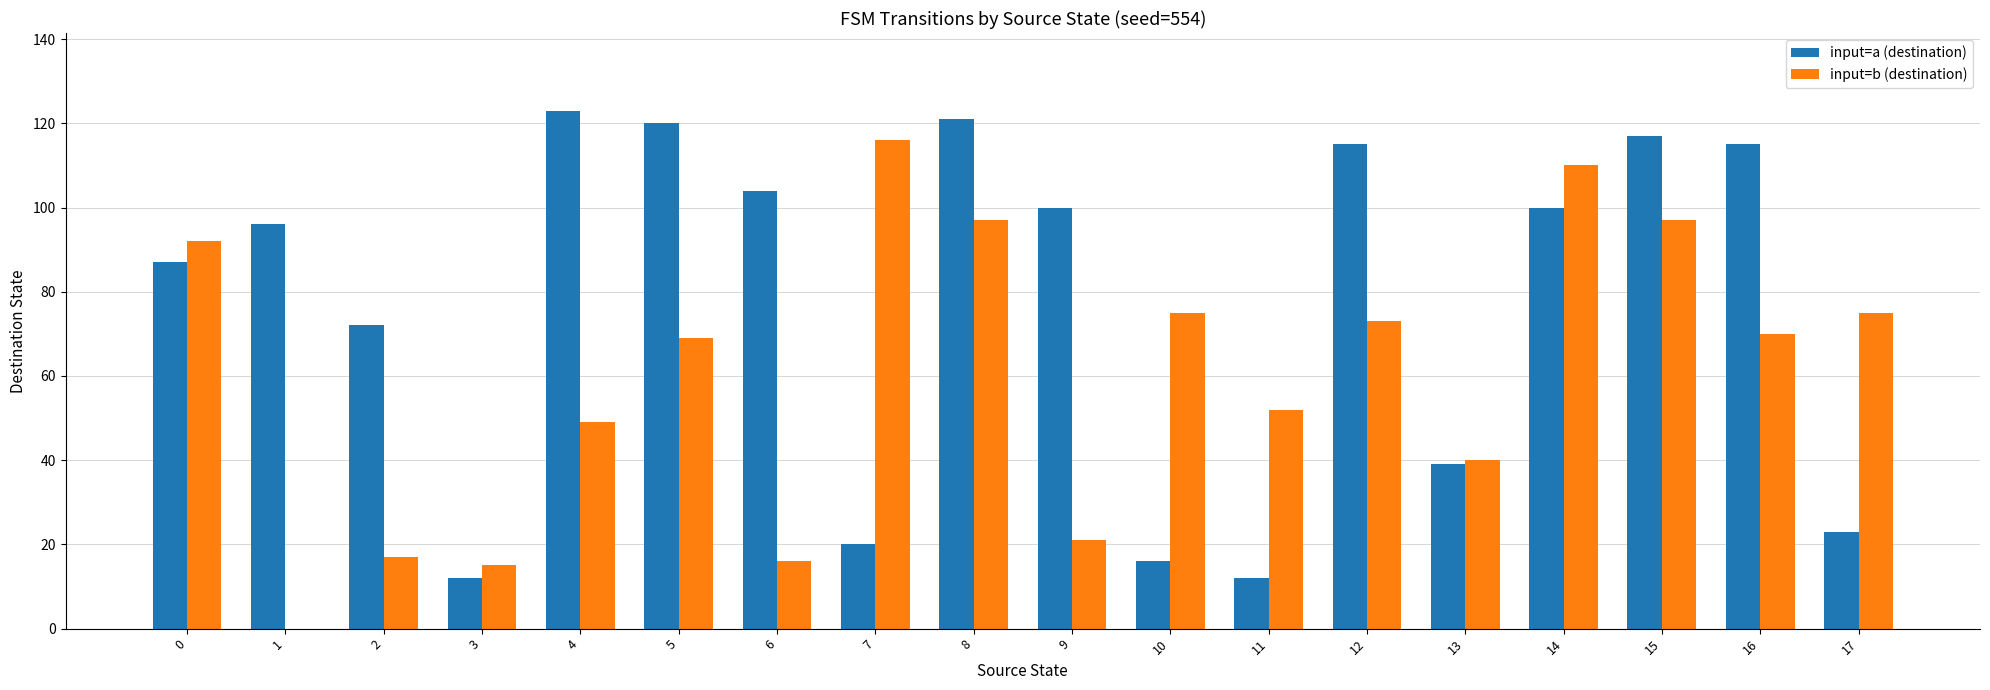

What is the sum of the input=a (destination) values at 3 and 4?

135